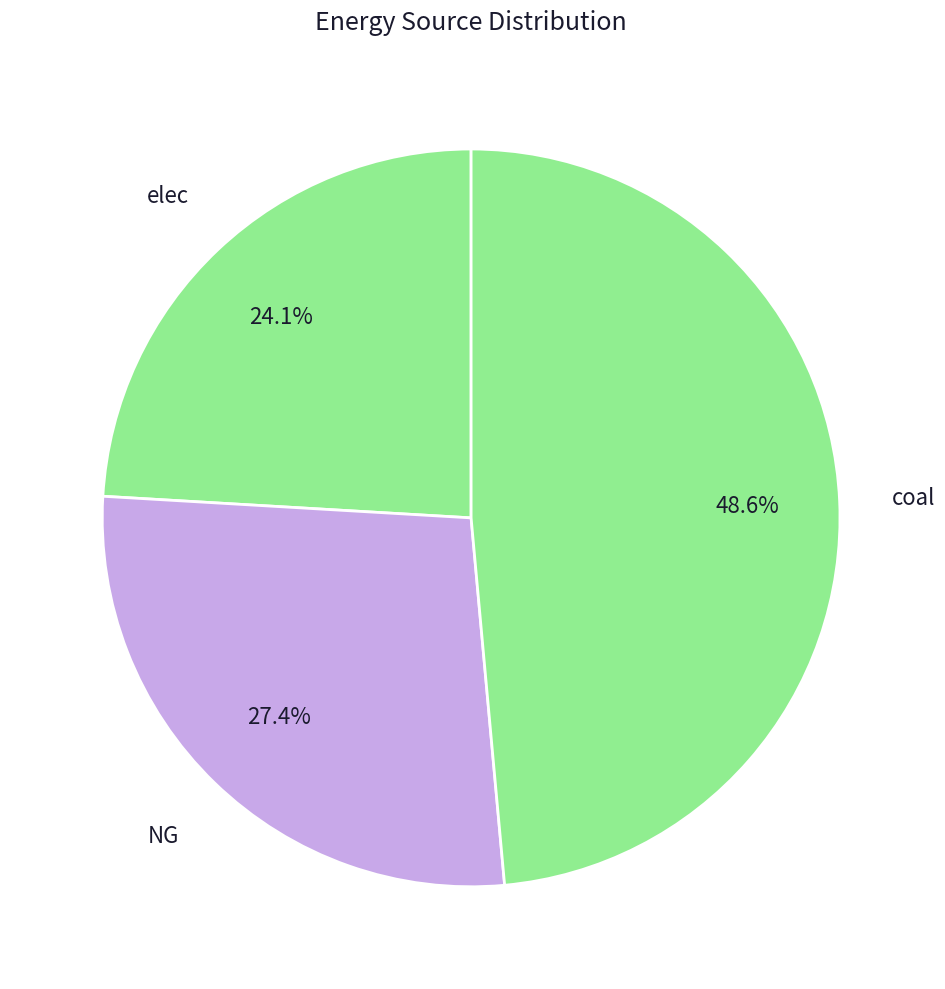

To the nearest percent, what is the difference between the elec and coal slice percentages?

24%